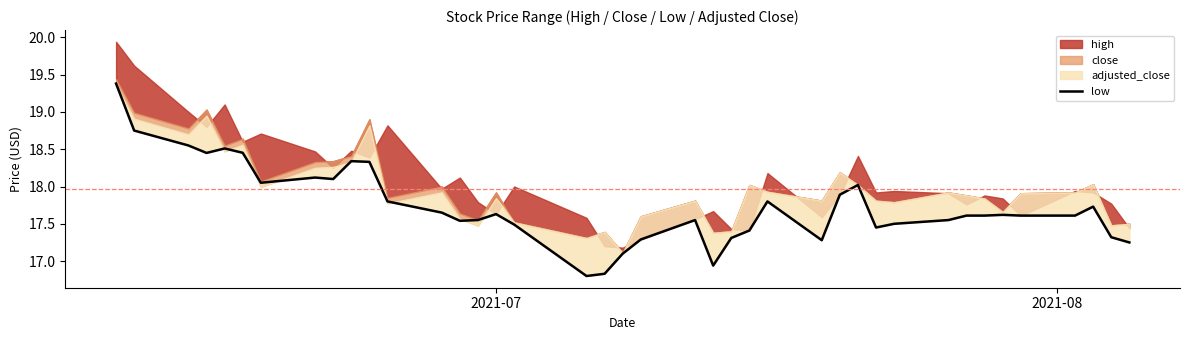

The value at 28 is 10.1. True or false?

False